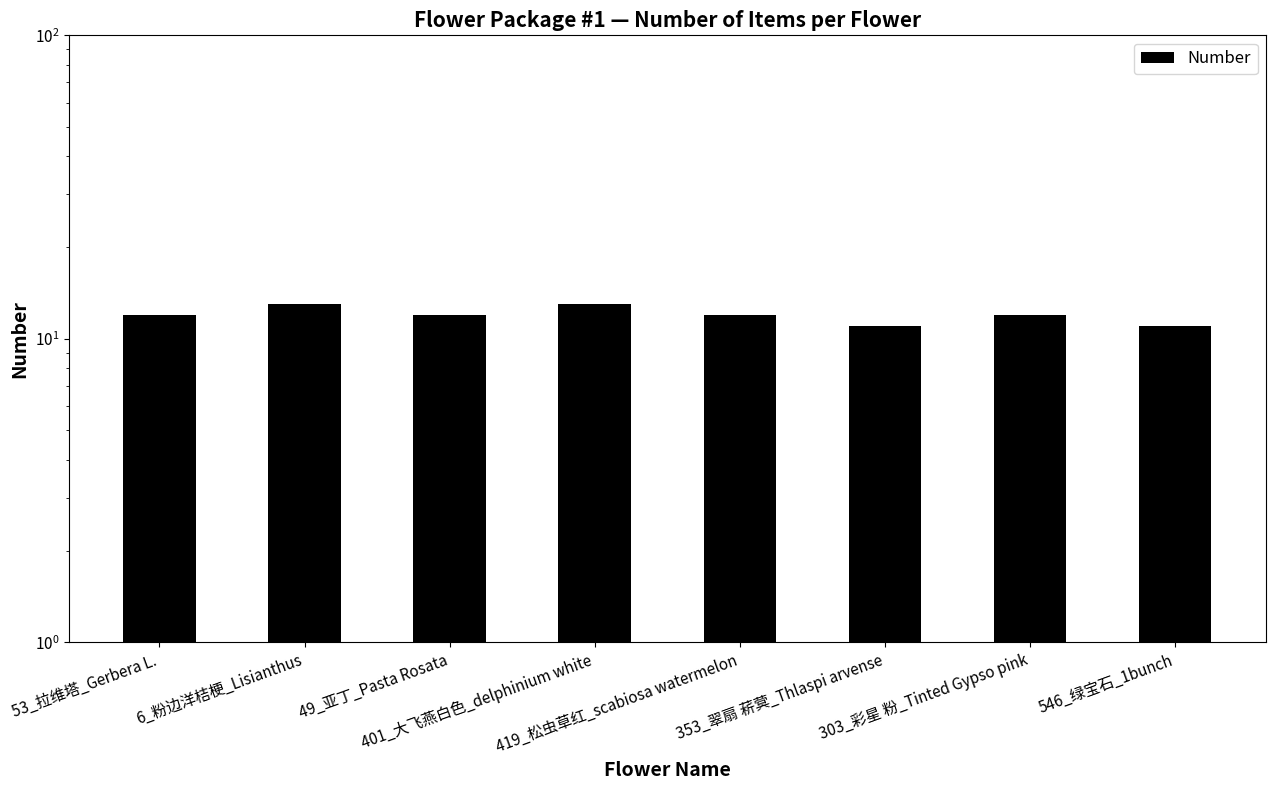

Approximately how many times larger is the value at 419_松虫草红_scabiosa watermelon compared to 353_翠扇 菥蓂_Thlaspi arvense?

1.1